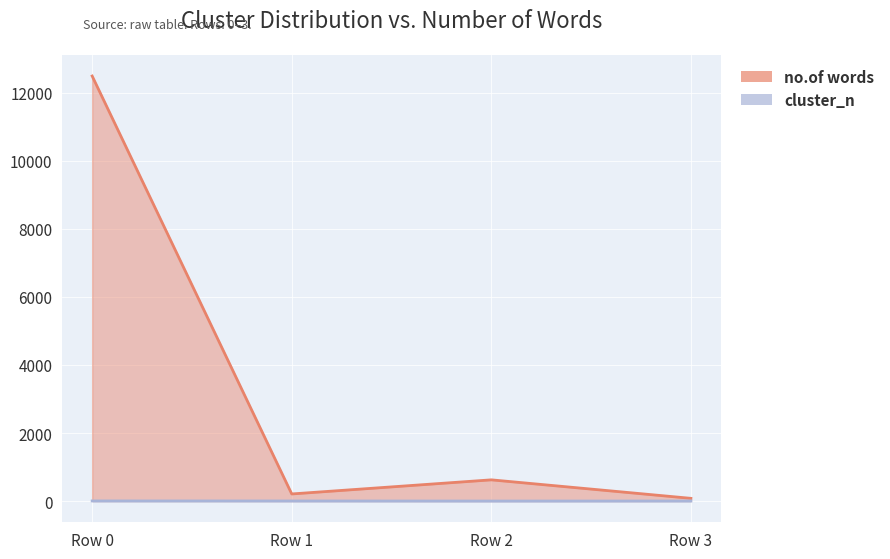

True or false: cluster_n and no.of words cross at least once.

False